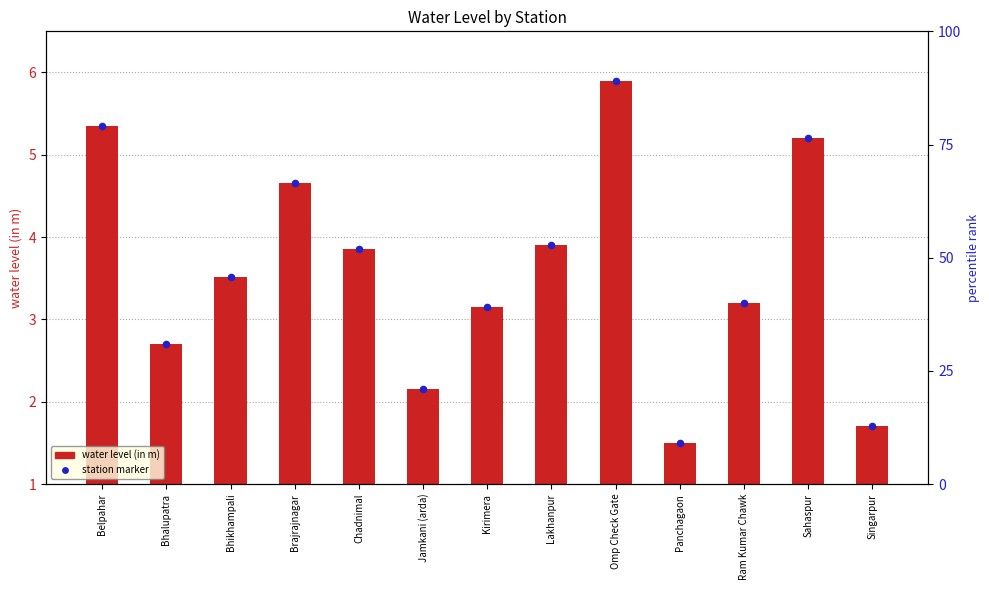

At which category is the sum across all series the highest?

Omp Check Gate